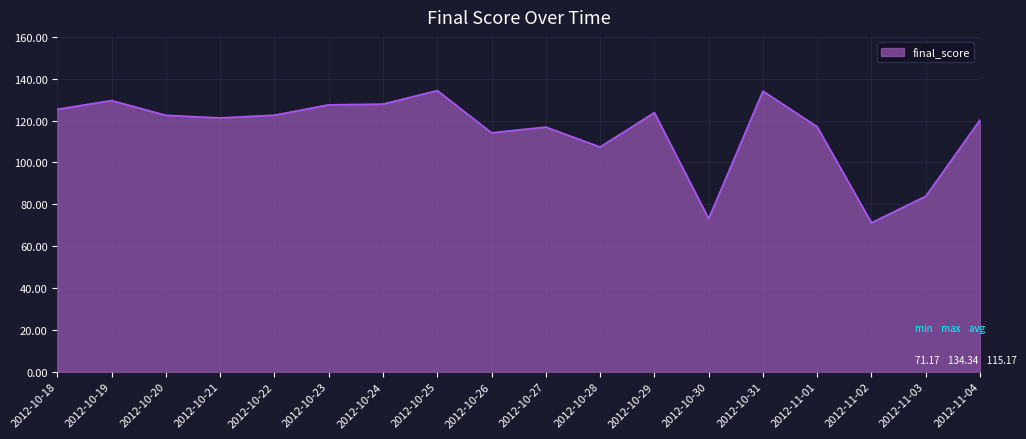

What position from the right is 2012-10-21?

15